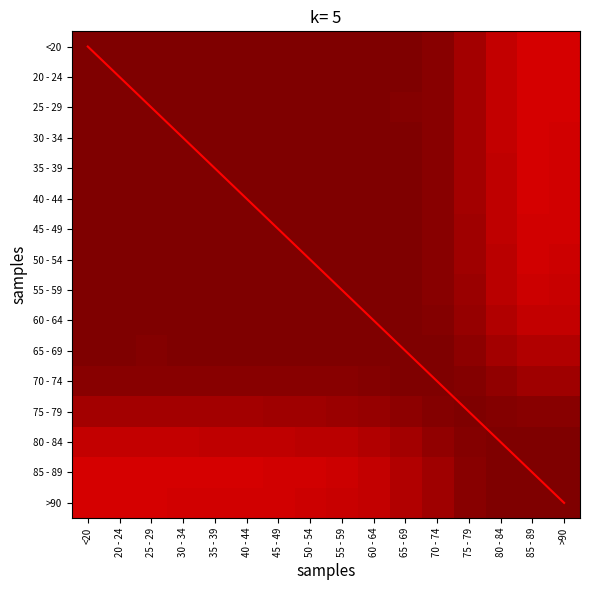

Is it true that 60 - 64 equals 1.0 at 50 - 54?

True